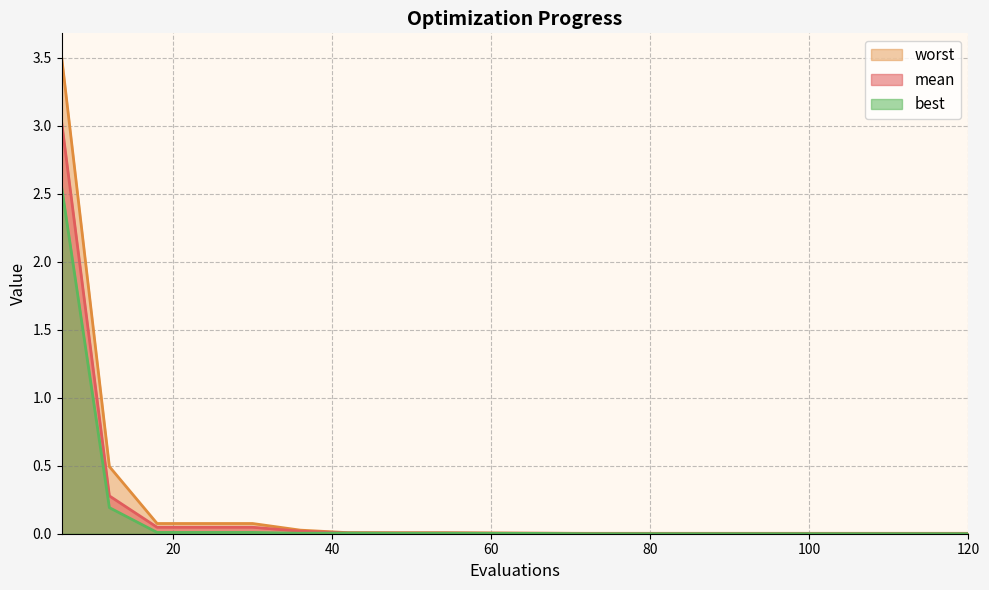

What is the average value of the worst series?

0.2